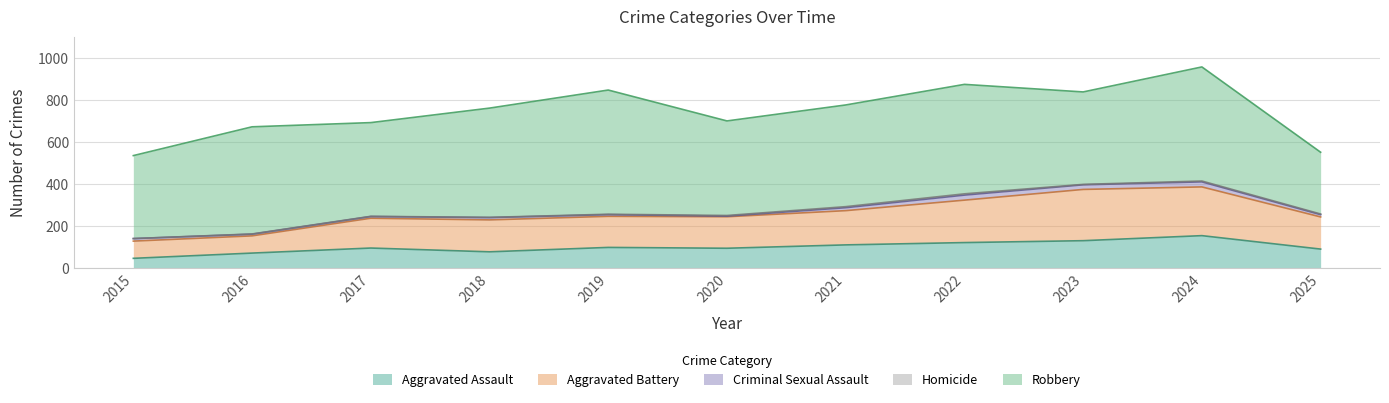

What is the maximum value for Aggravated Assault?

154